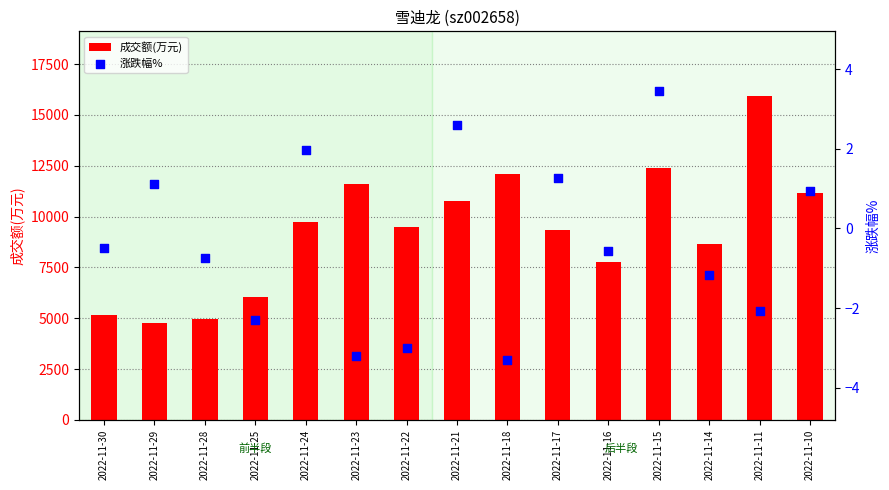

Which series reaches the maximum Y coordinate?

成交额(万元)